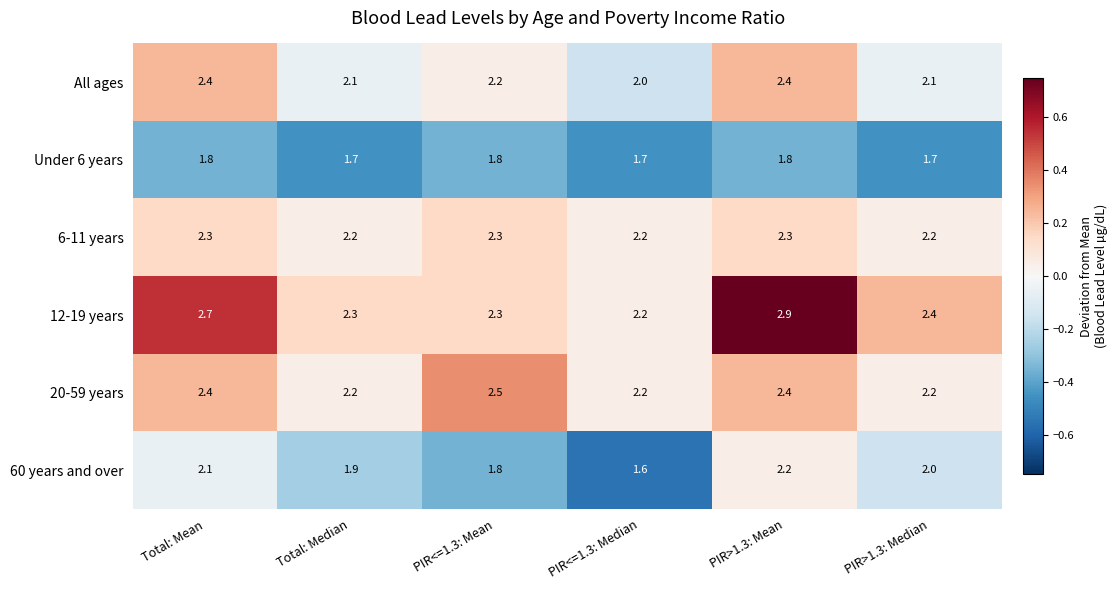

What is the total value across all series at PIR>1.3: Mean?

14.0